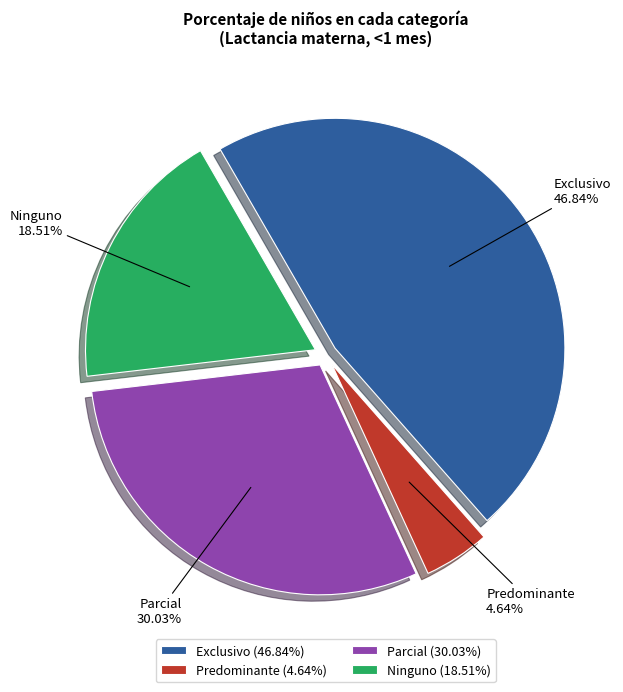

The Predominante slice represents 5% of the pie. True or false?

True